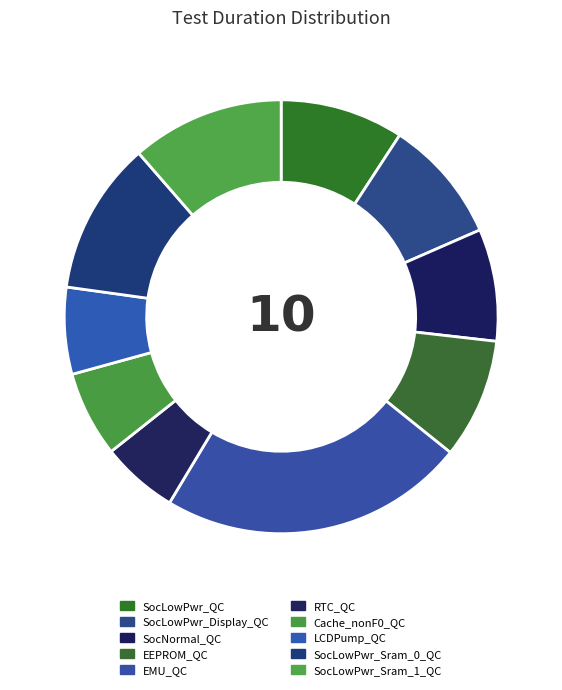

How many slices are in this pie chart?

10